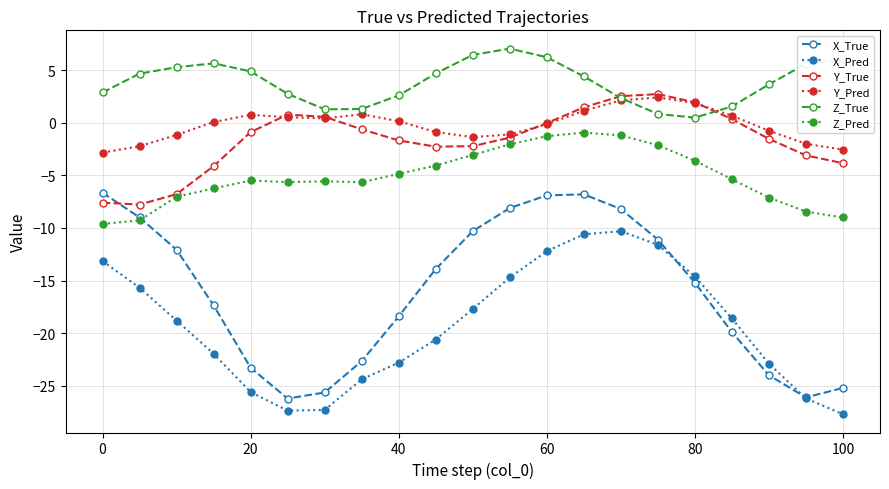

How many lines are shown in the chart?

6